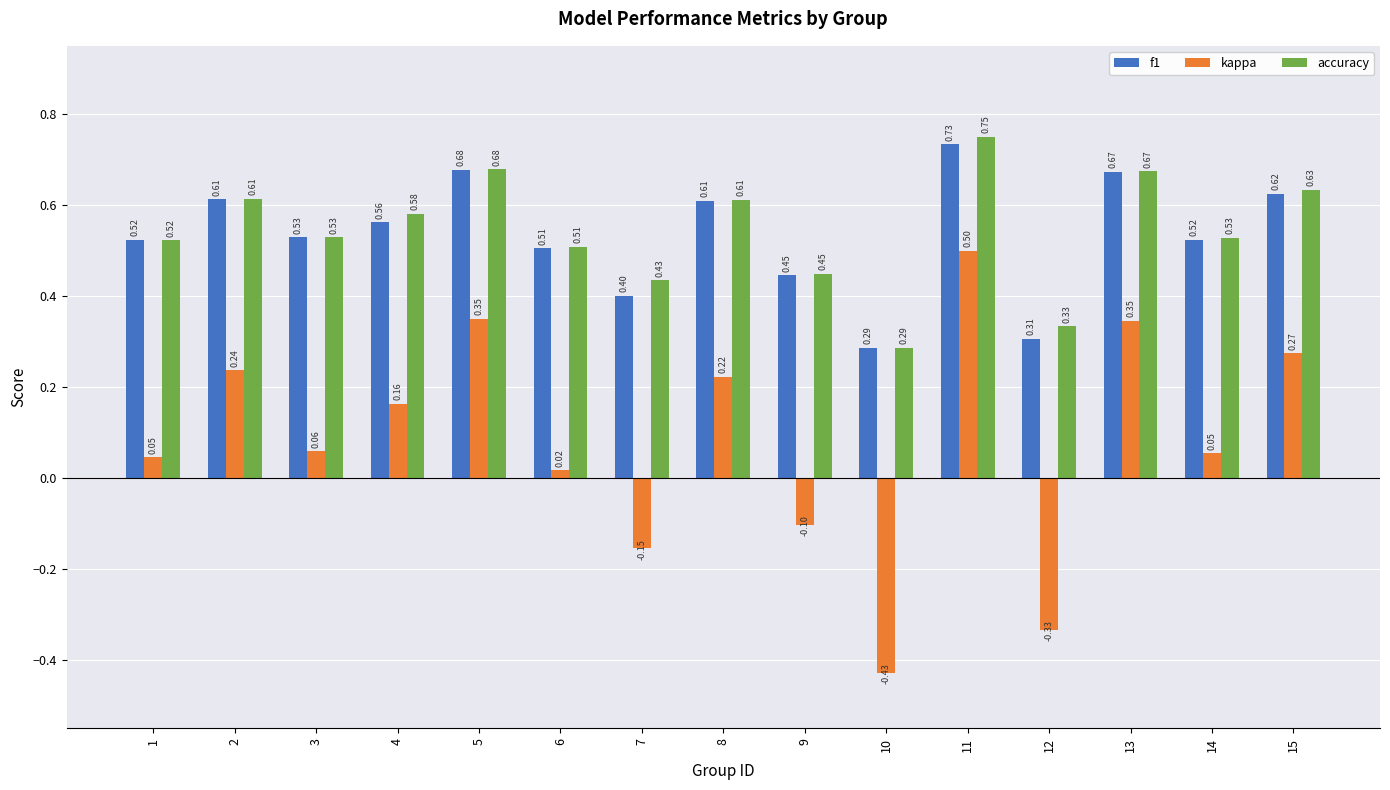

Which series changed the most between 1 and 6?

kappa